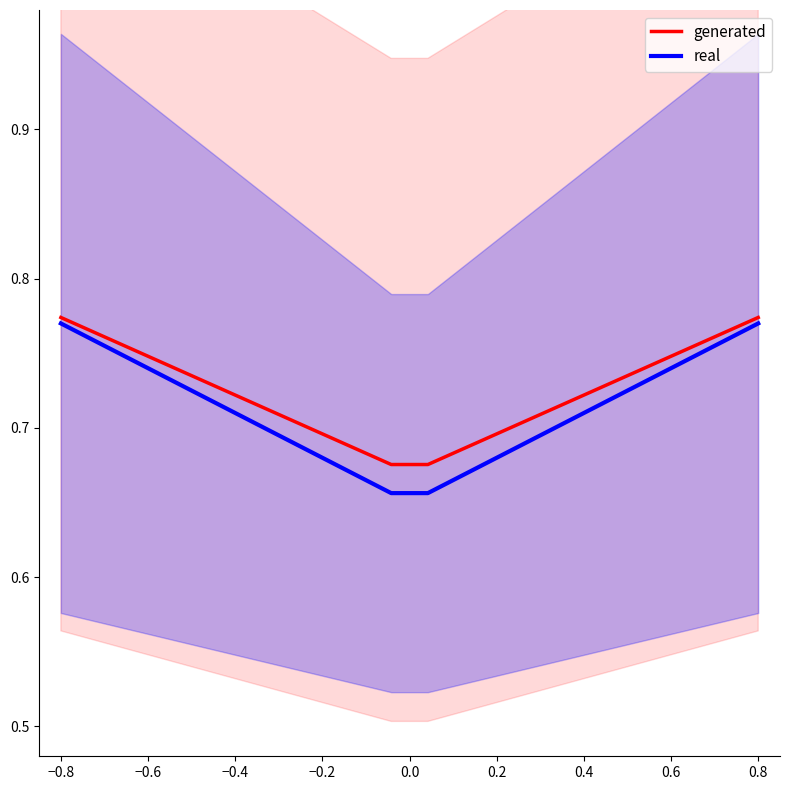

The real series shows 0.4 at 0.8. True or false?

False